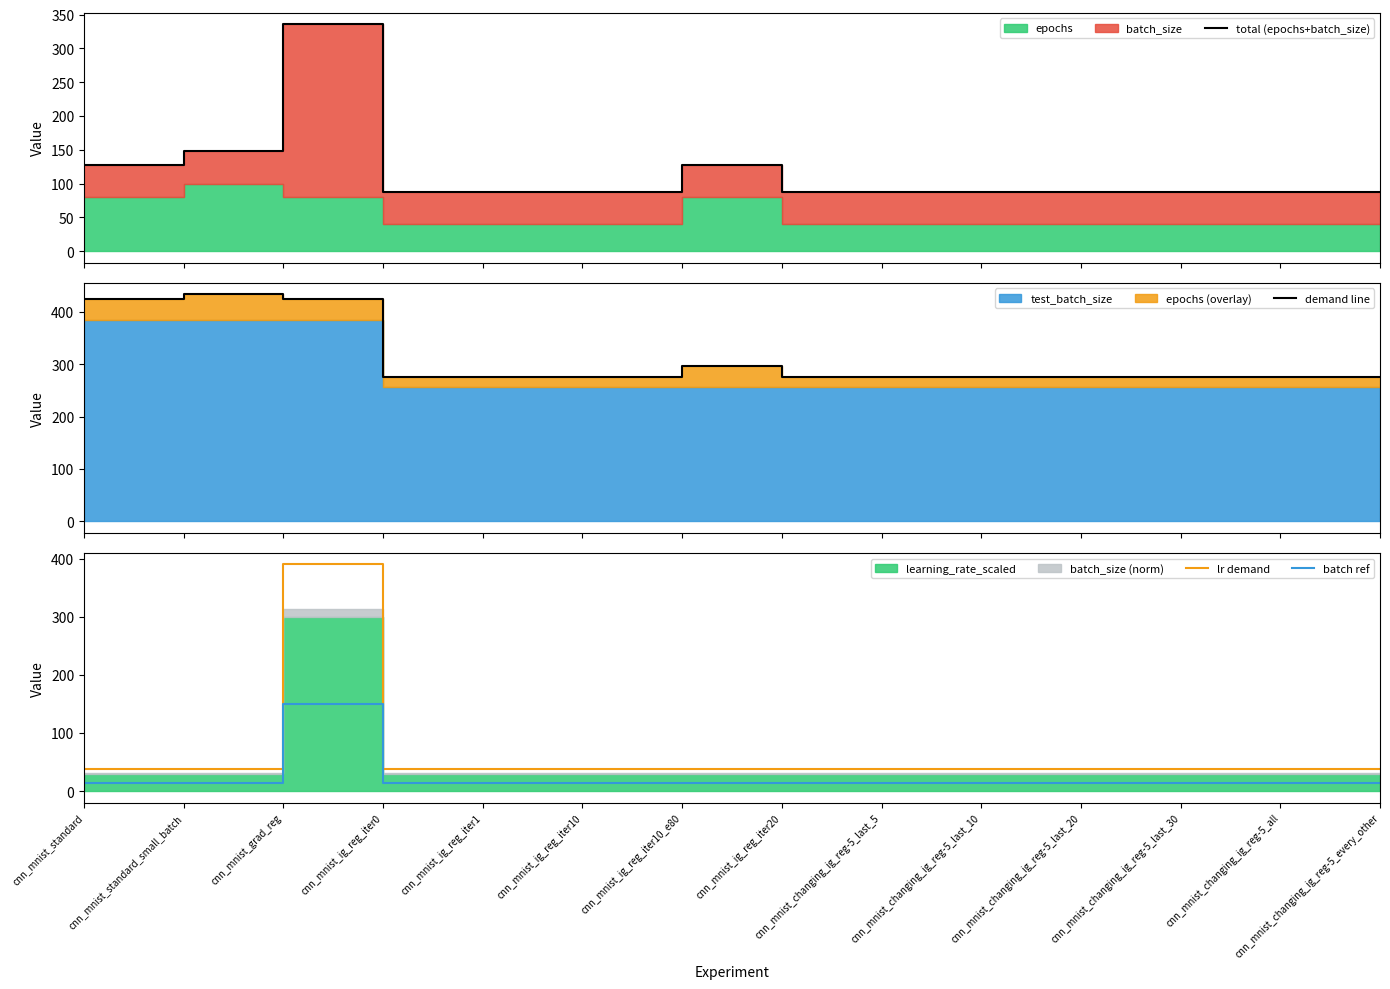

What position from the right is cnn_mnist_changing_ig_reg-5_last_5?

6